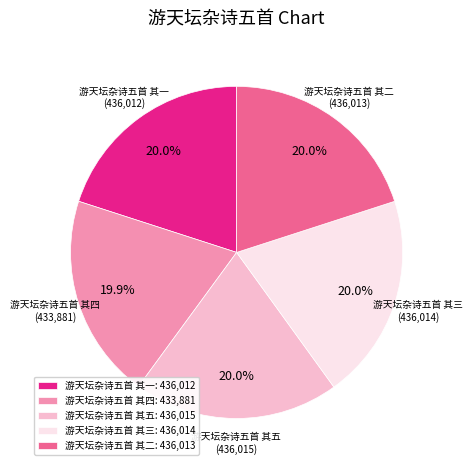

Approximately how many times larger is the value at 游天坛杂诗五首 其四 compared to 游天坛杂诗五首 其一?

1.0